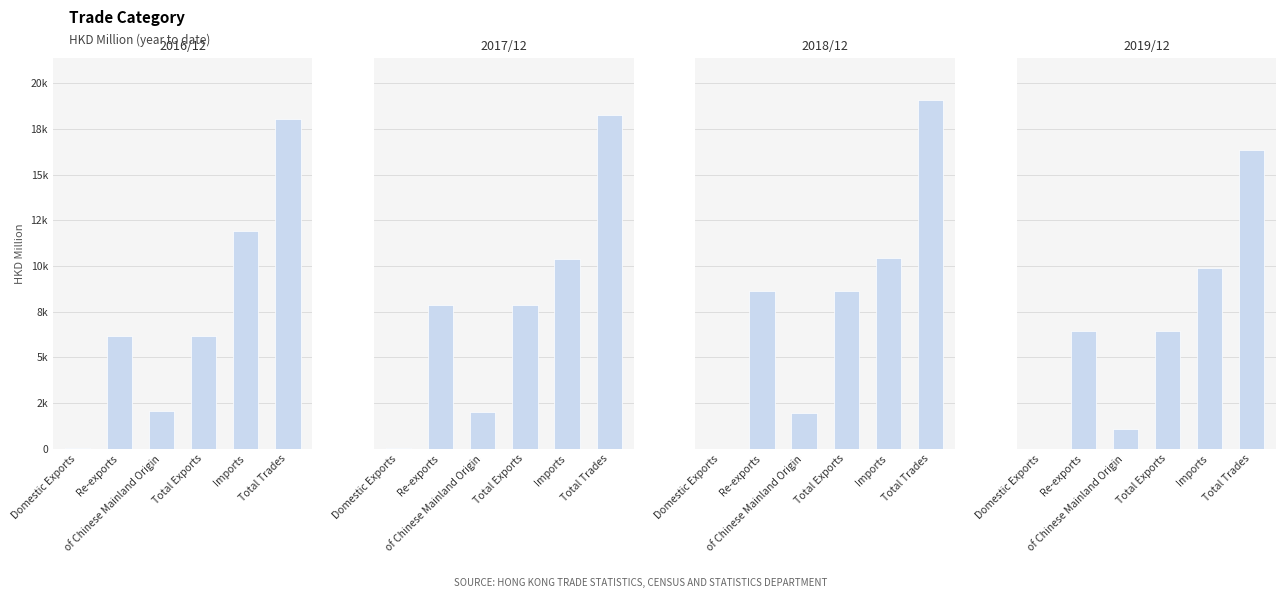

Are the bars horizontal?

No